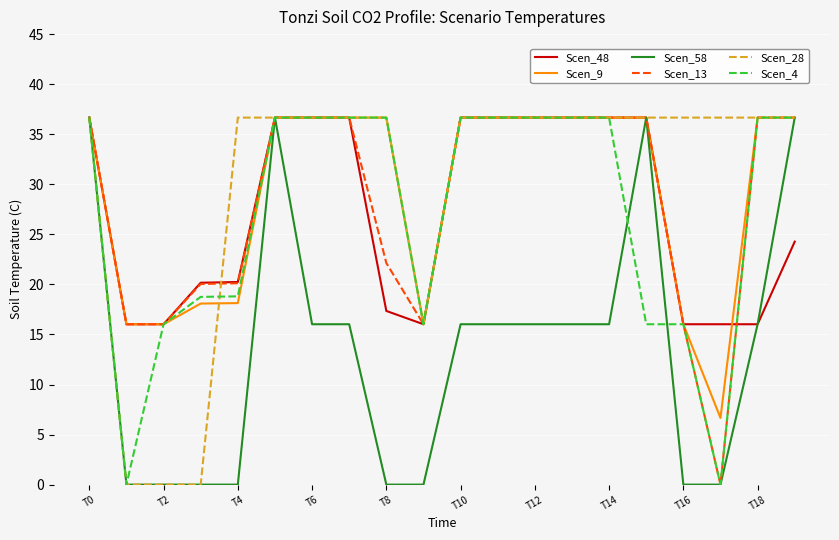

What is the maximum value shown in the chart?

36.7